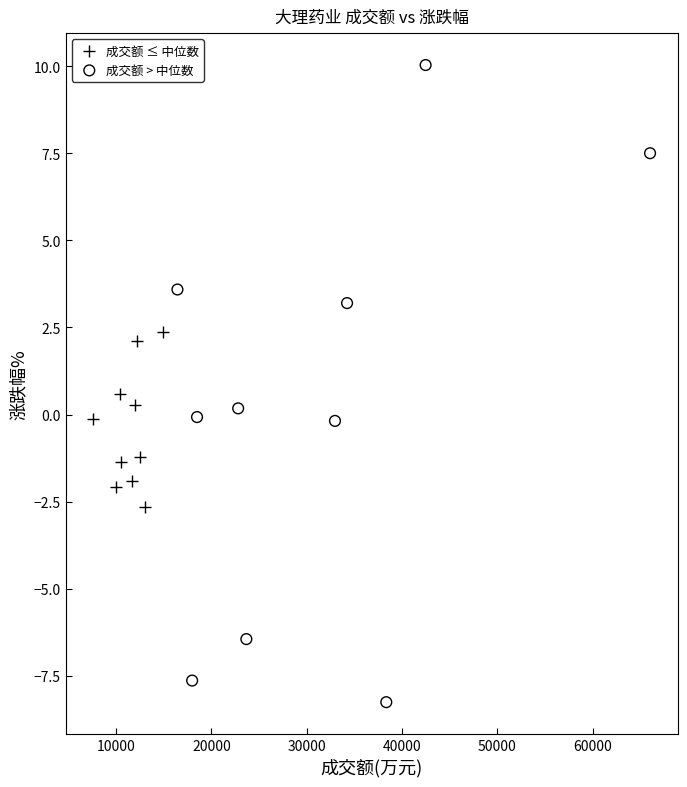

Which series has the largest Y range (max minus min)?

成交额 > 中位数